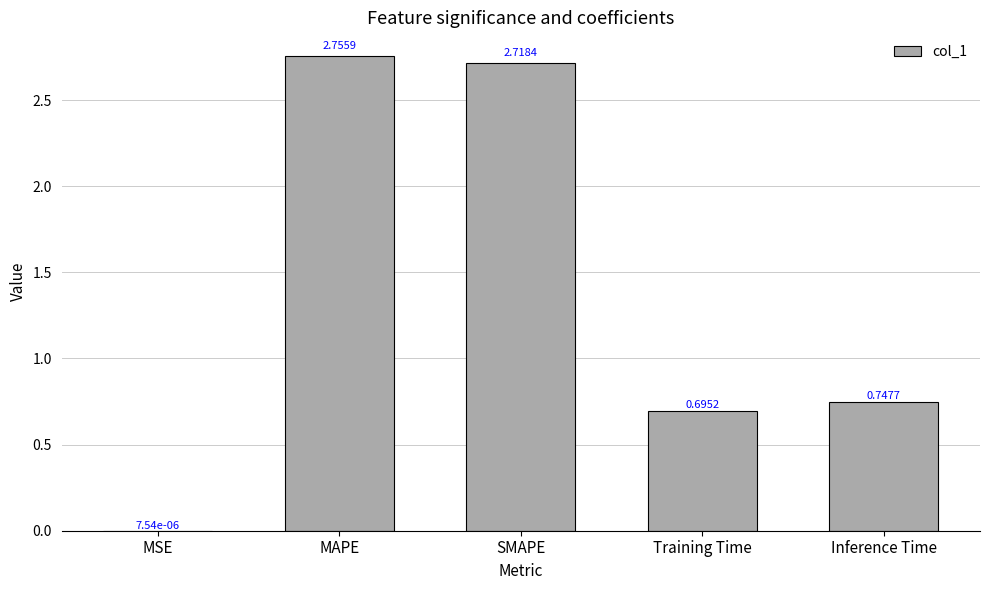

What is the sum of all values?

6.9